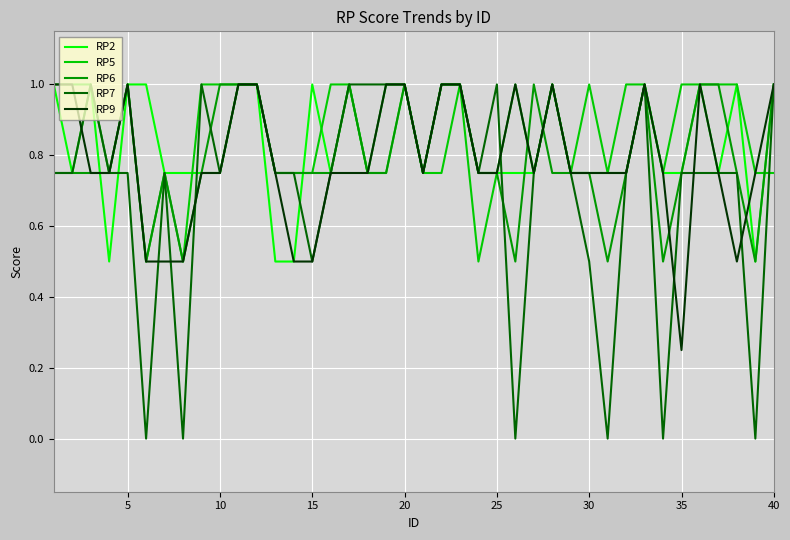

What is the greatest value displayed?

1.0